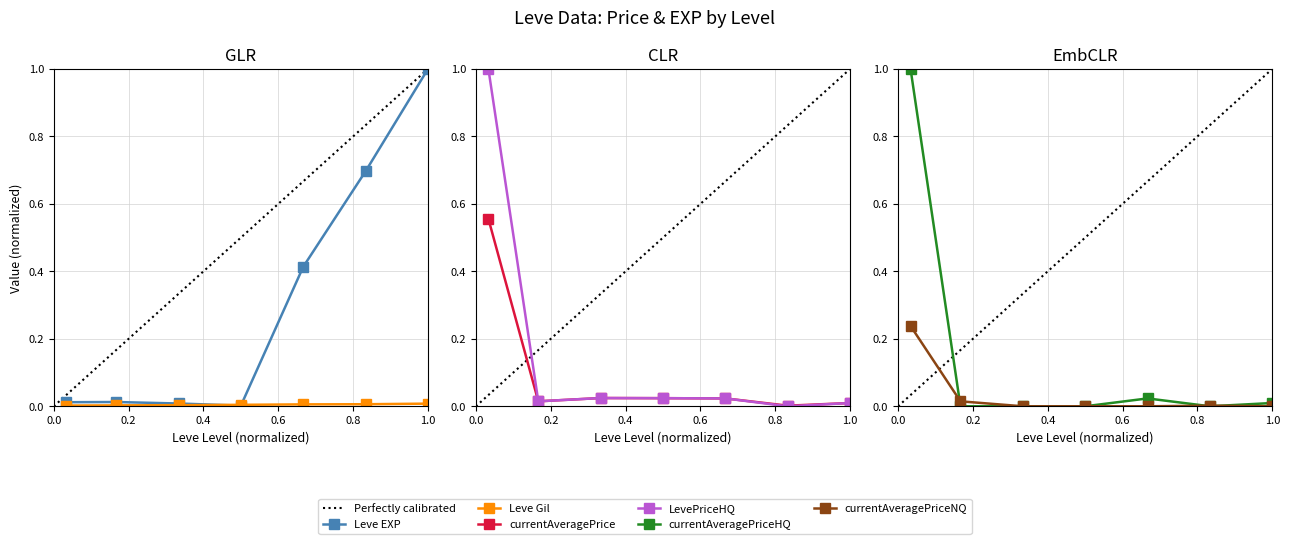

How many lines are shown in the chart?

6